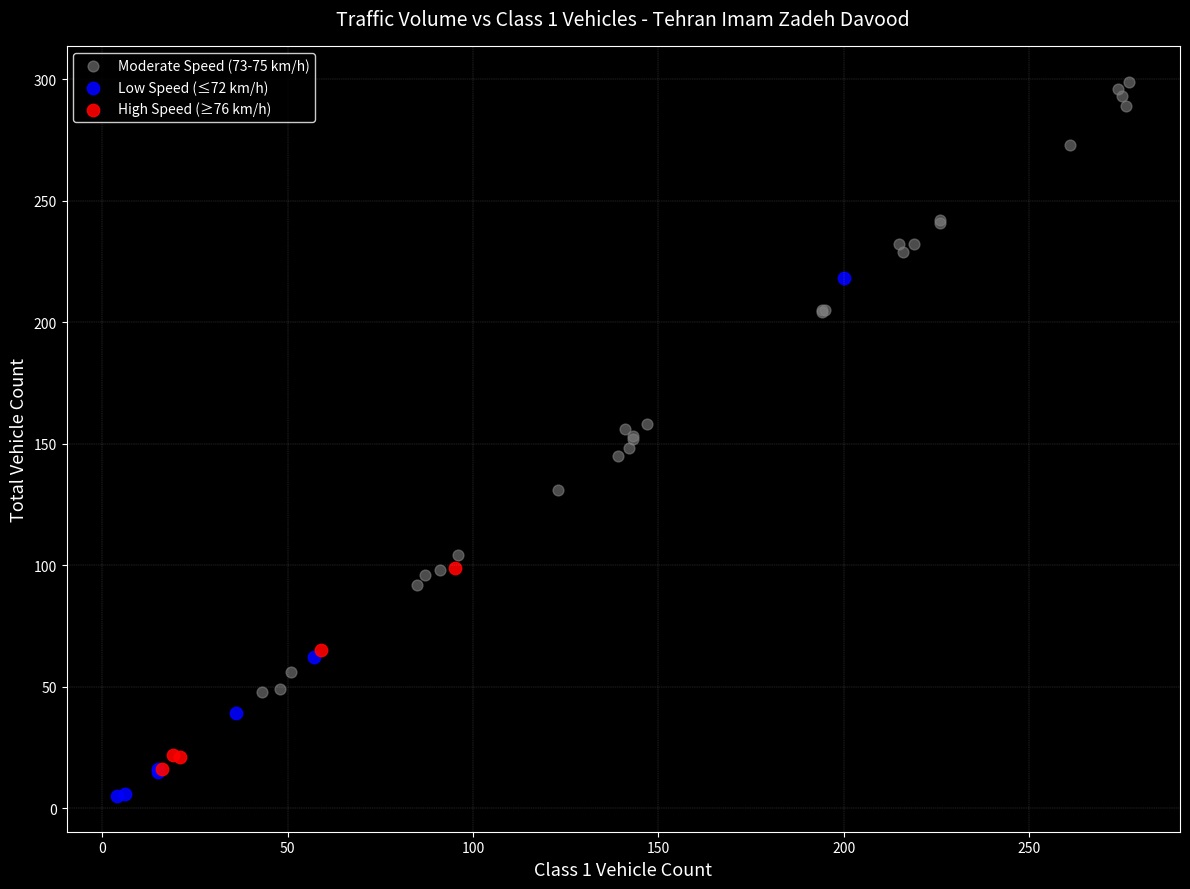

Which series has the widest spread of Y values?

Moderate Speed (73-75 km/h)